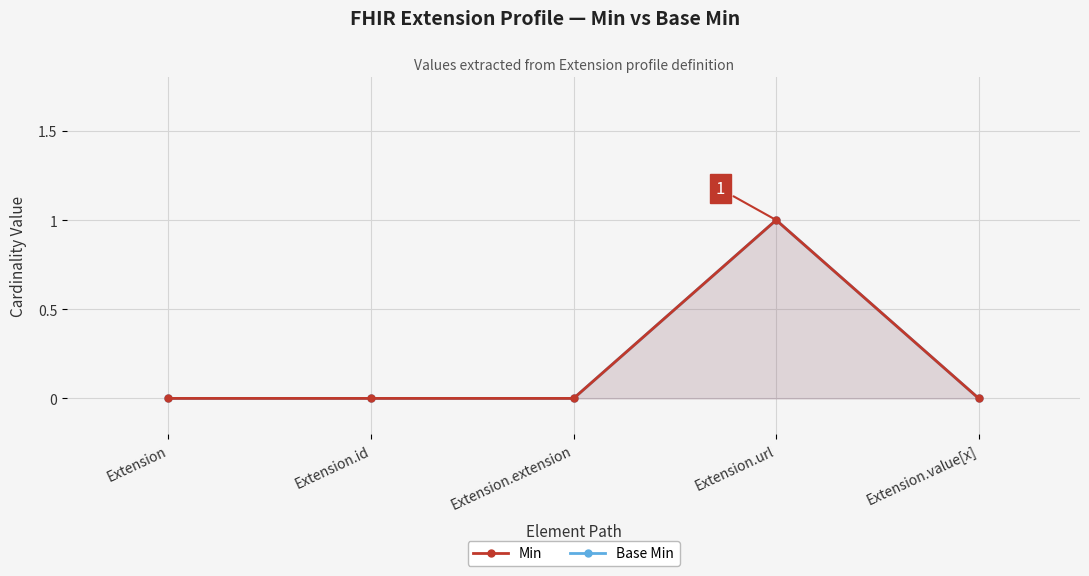

Reading left to right, what are all the values shown in this chart?

Min: 0	0	0	1	0
Base Min: 0	0	0	1	0